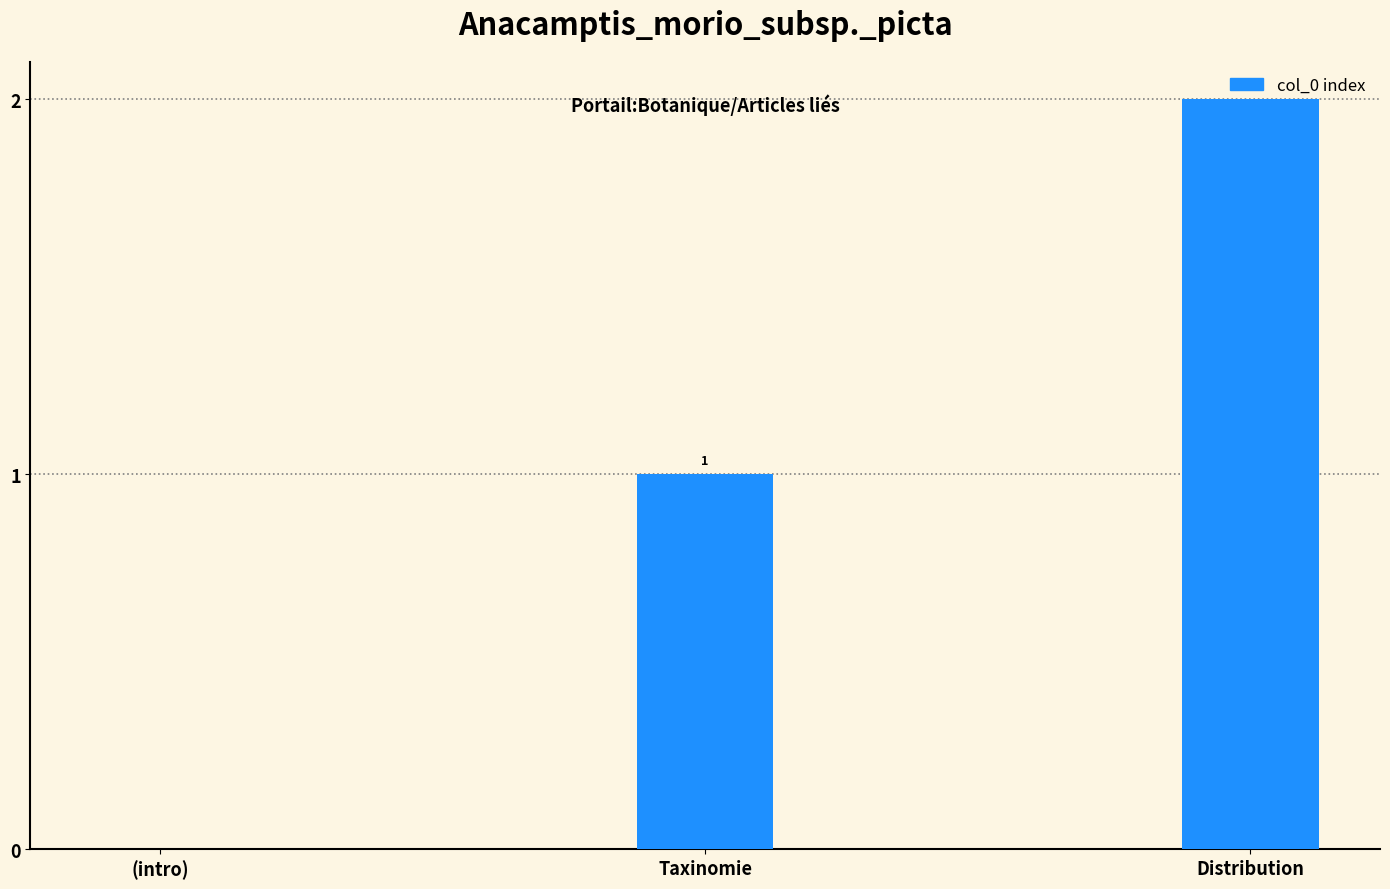

At which label is the value closest to 1?

Taxinomie